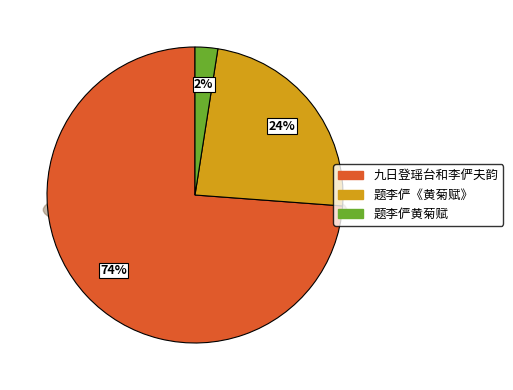

What percentage is the 题李俨黄菊赋 slice, to the nearest percent?

2%